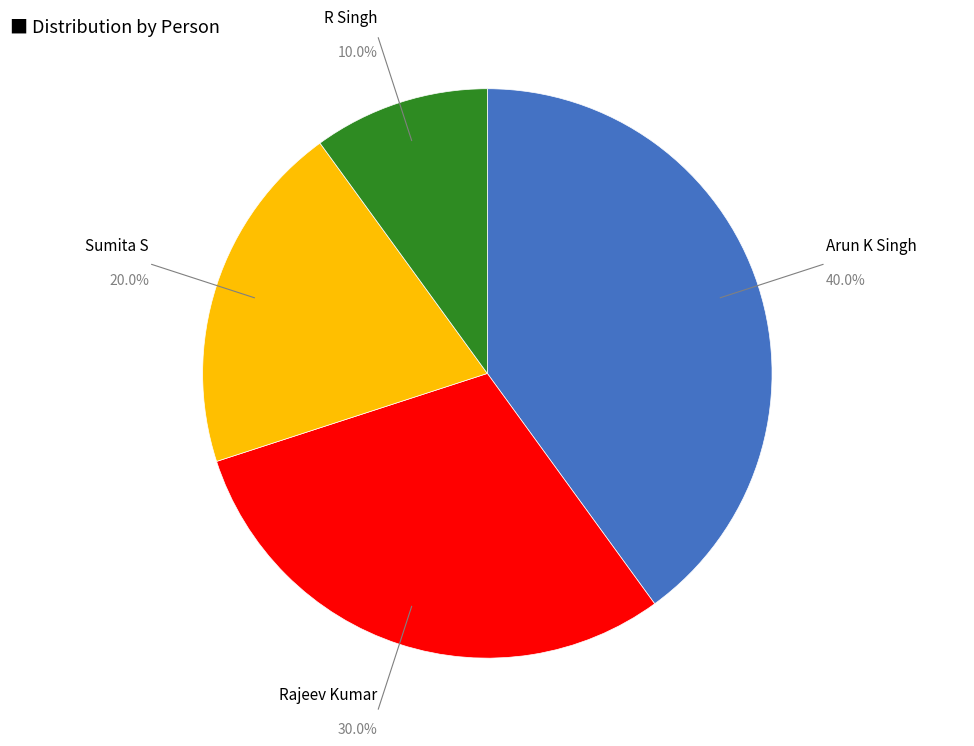

Does any single category account for the majority?

No